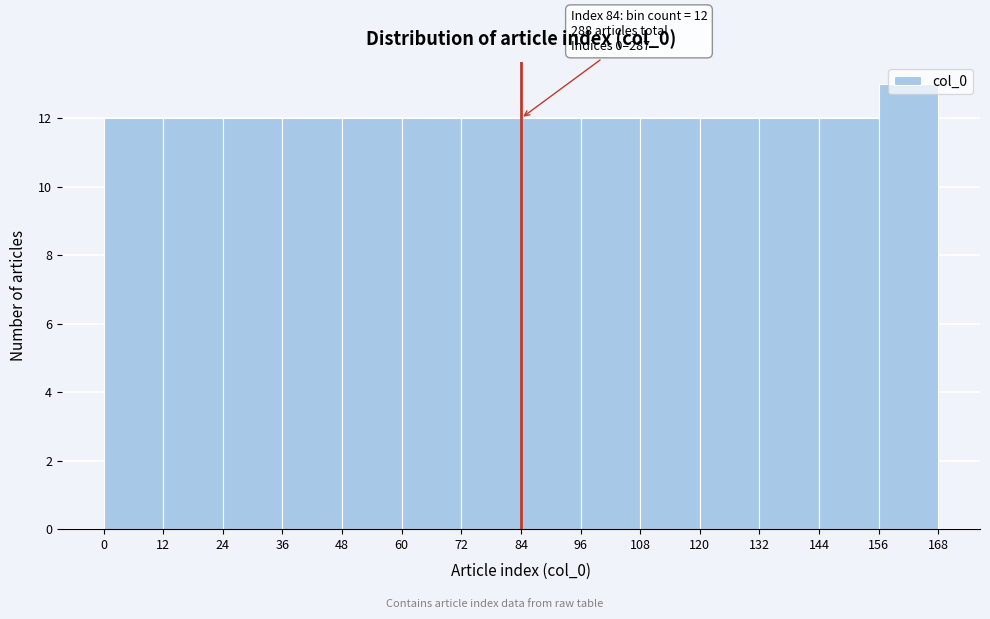

Over which range of the x-axis is the bar tallest?

156 to 168